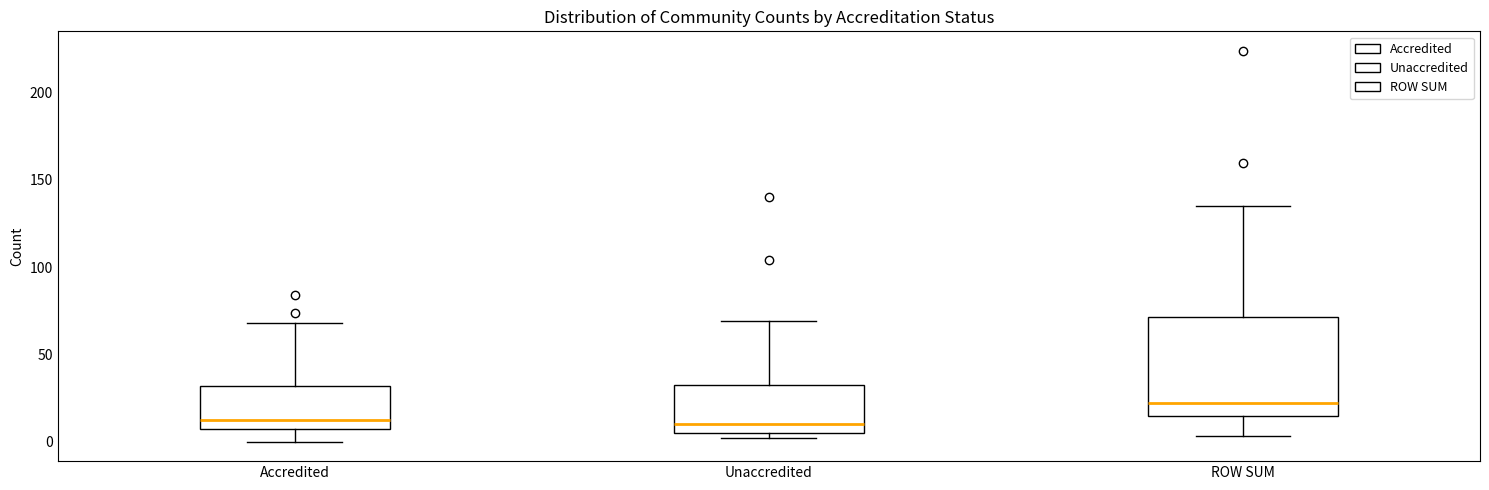

Where is the lower edge of the box for Unaccredited on the y-axis? The values are not printed on the chart, so give them approximately, as read against the axis.

5